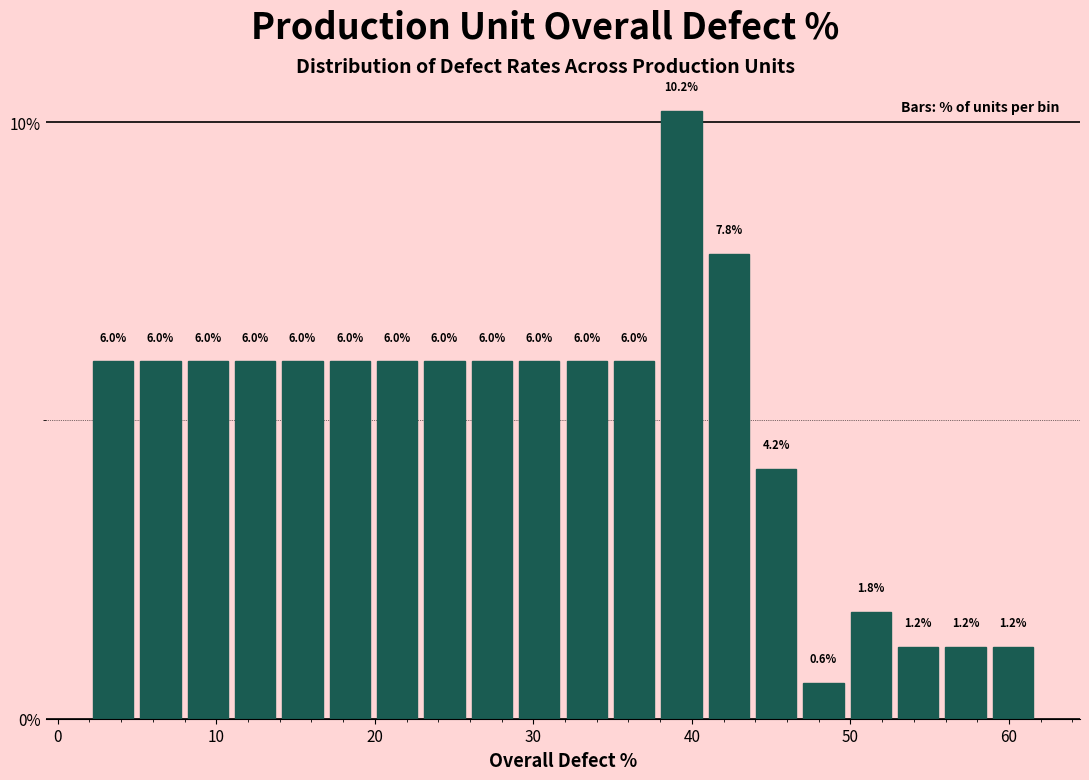

Read against the x-axis, roughly where is the centre of the tallest bar?

39